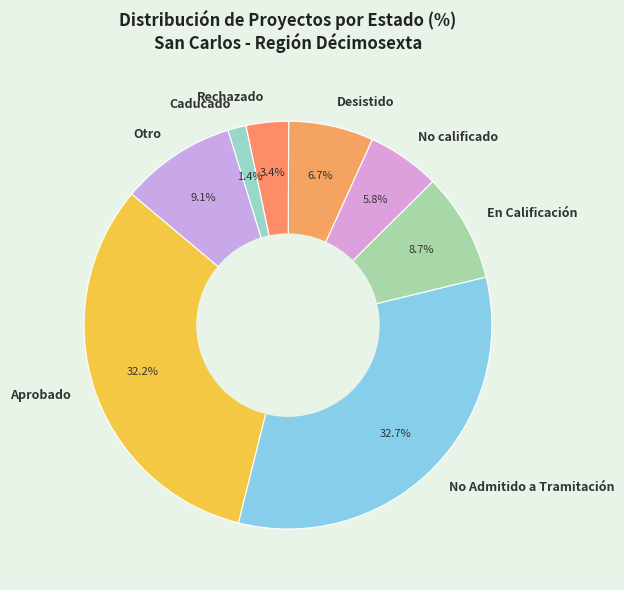

What is the smallest slice in the pie chart?

Caducado